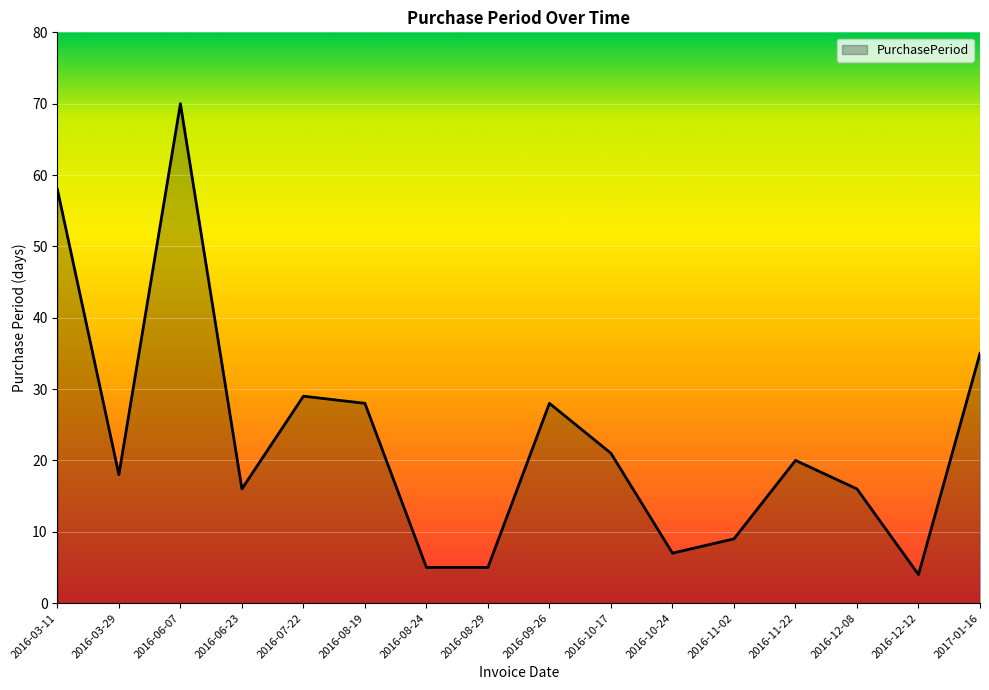

What is the sum of the values at 2016-12-12 and 2016-03-29?

22